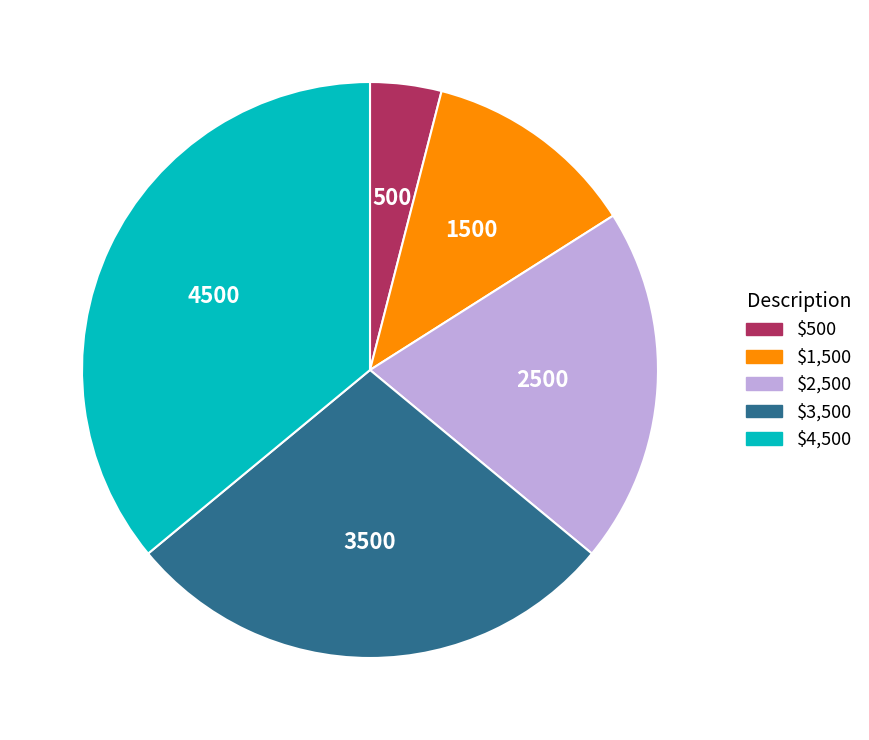

Does $500 represent more than half of the total?

No